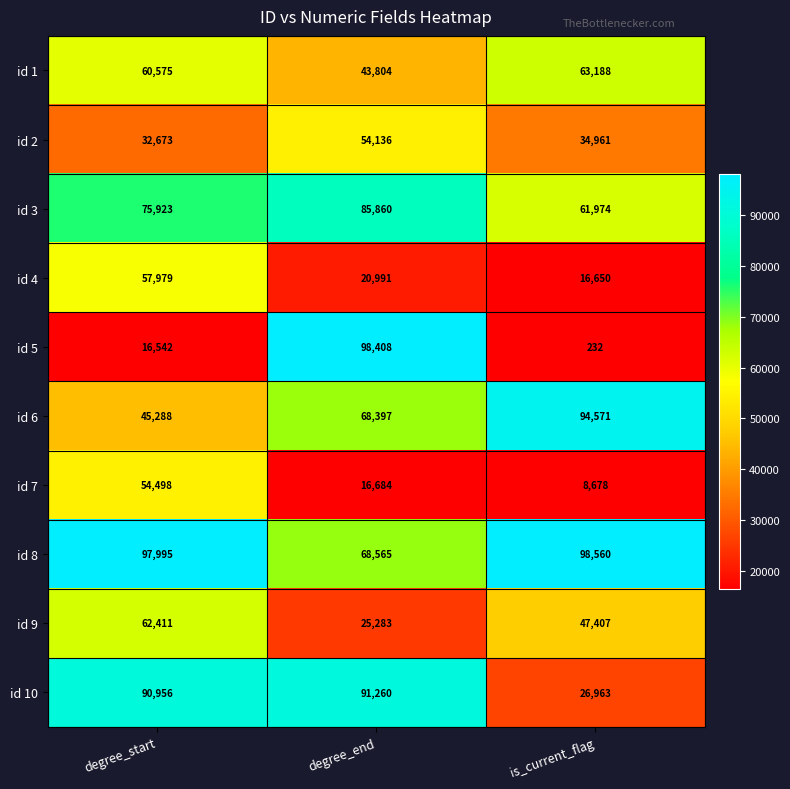

How many categories are shown in the chart?

3